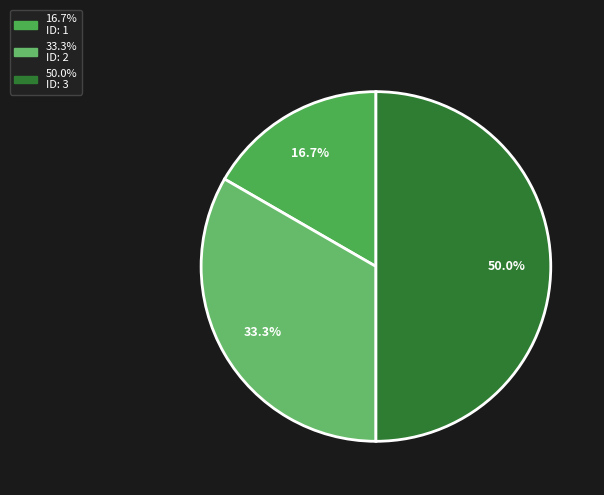

To the nearest percent, what is the difference between the largest and smallest slice percentages?

33%